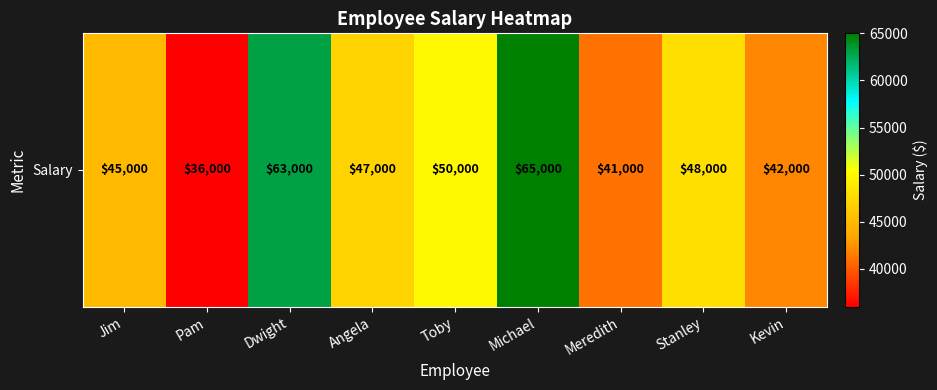

Where does the data first go above 47000?

Dwight